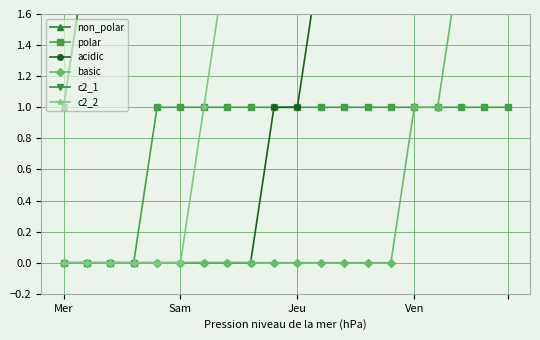

True or false: c2_2 and acidic cross at least once.

False